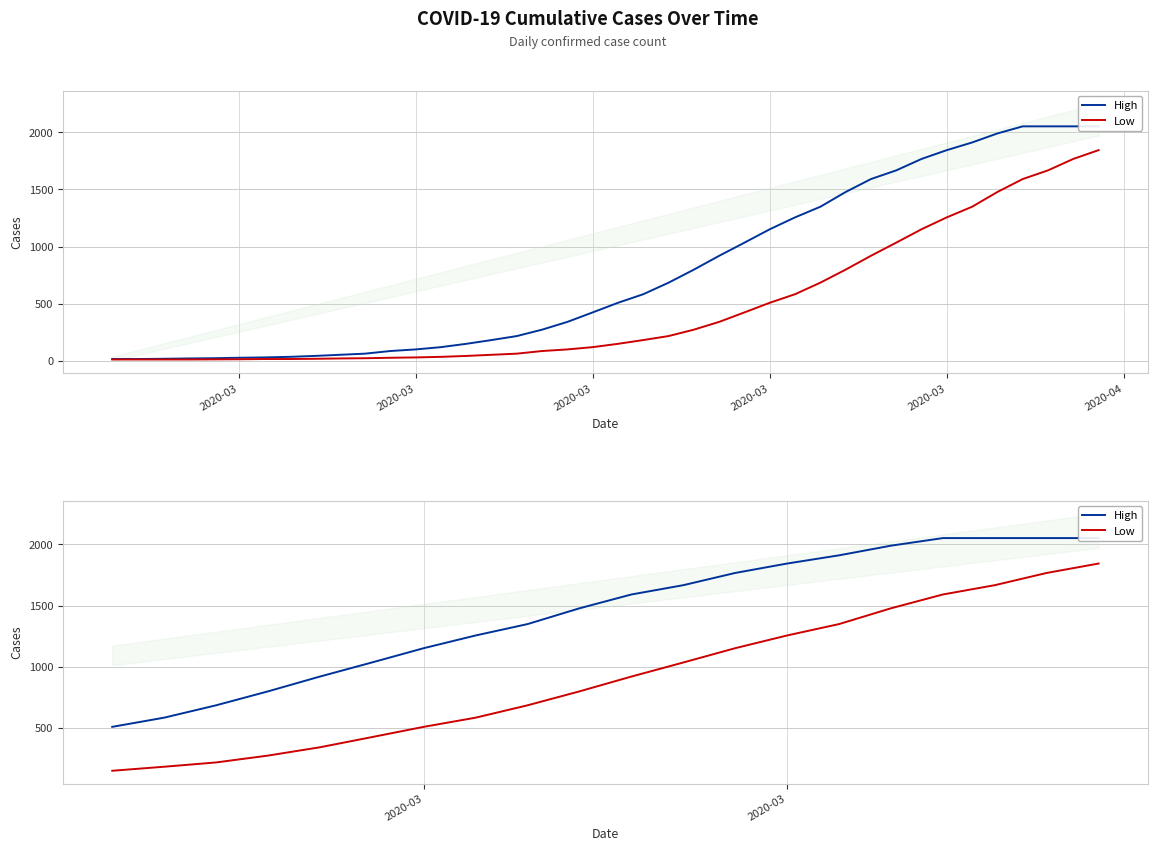

What is the average value of the High series?

1437